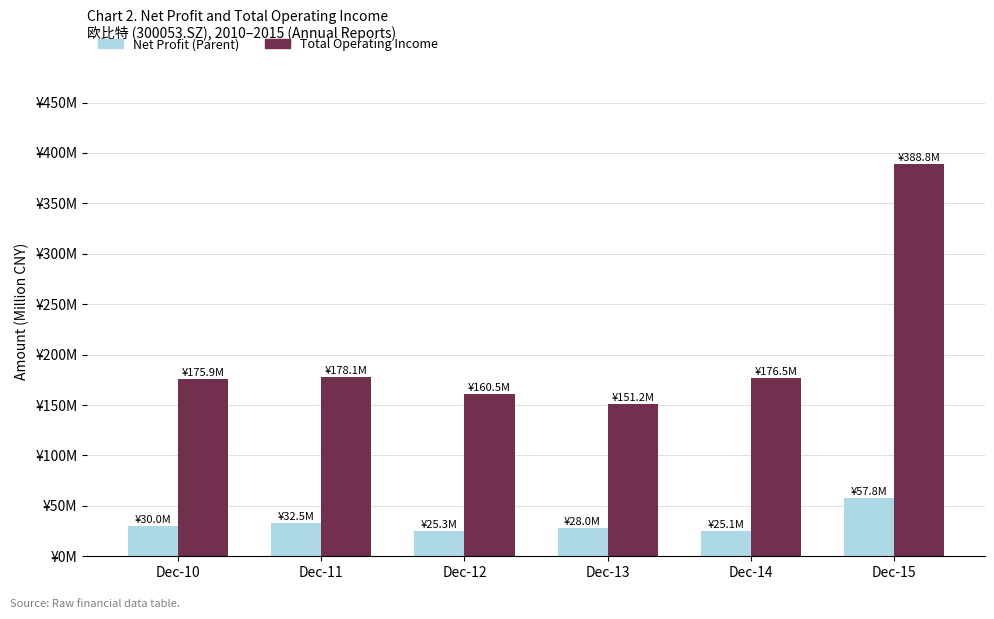

What are all the series names shown in the legend?

Net Profit (Parent), Total Operating Income